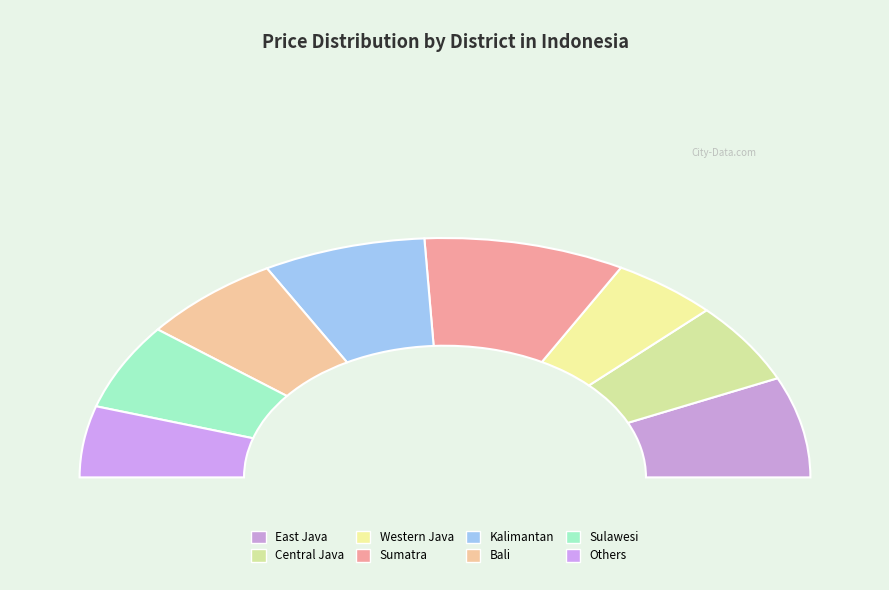

What percentage is the Sumatra slice, to the nearest percent?

18%